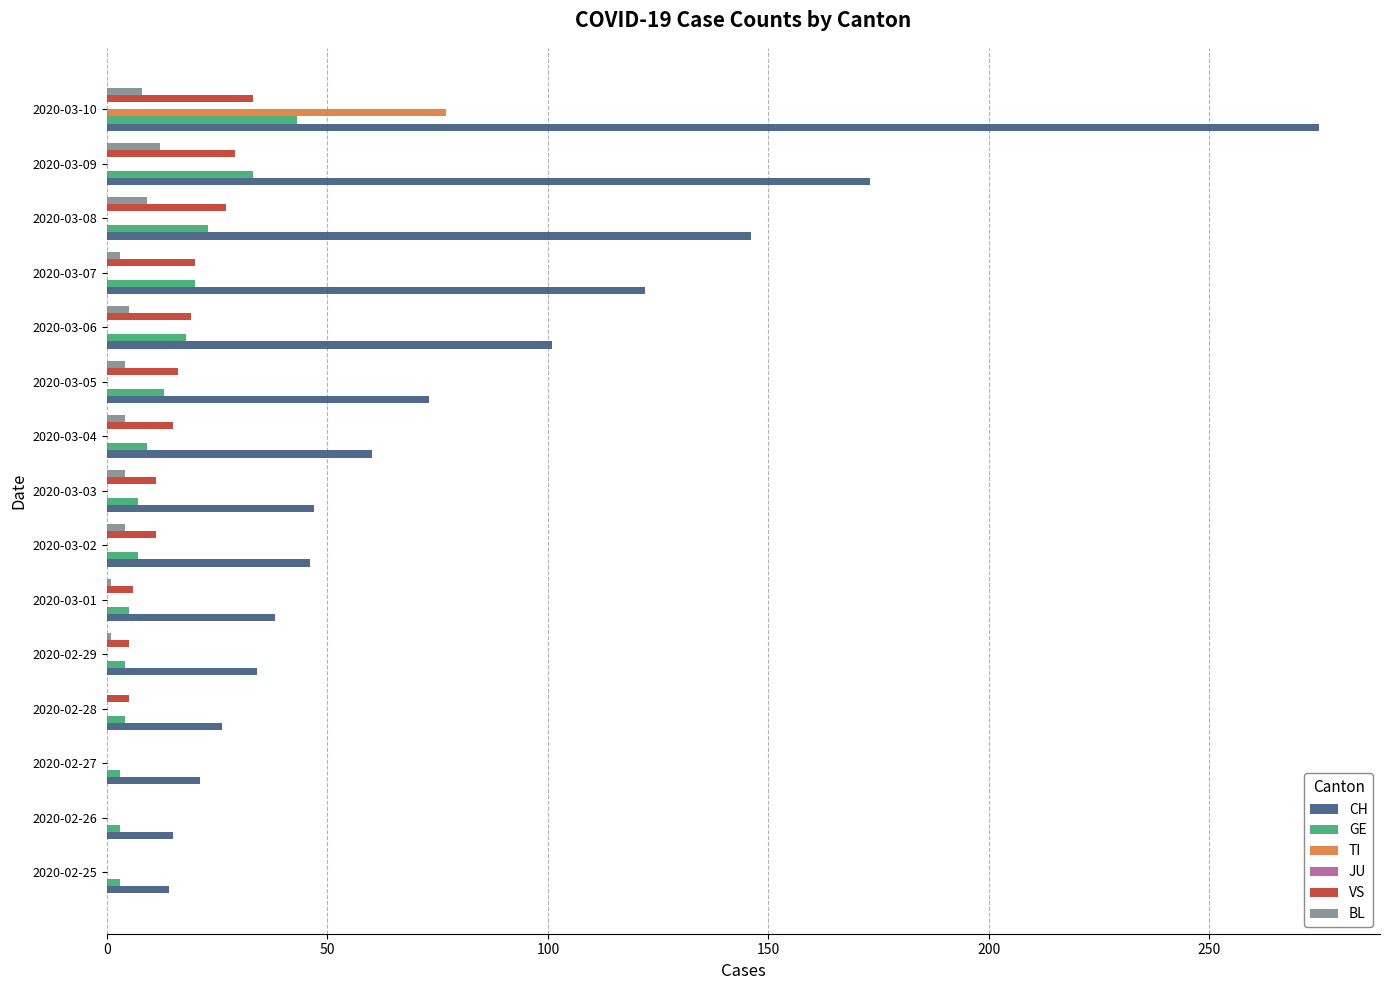

Which category has the highest value across all series?

2020-03-10